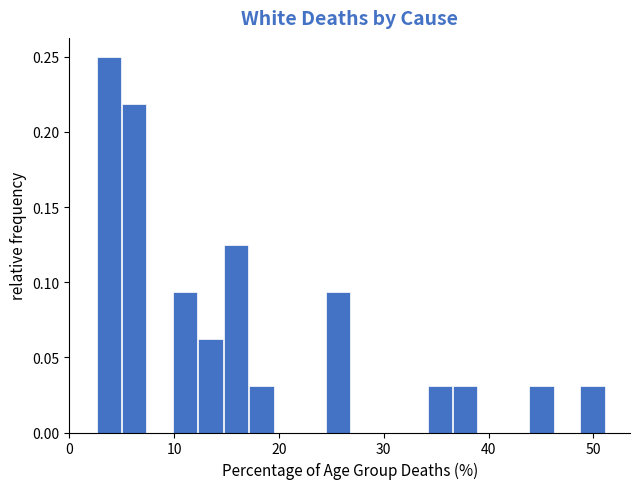

Read against the x-axis, roughly where is the centre of the tallest bar?

4